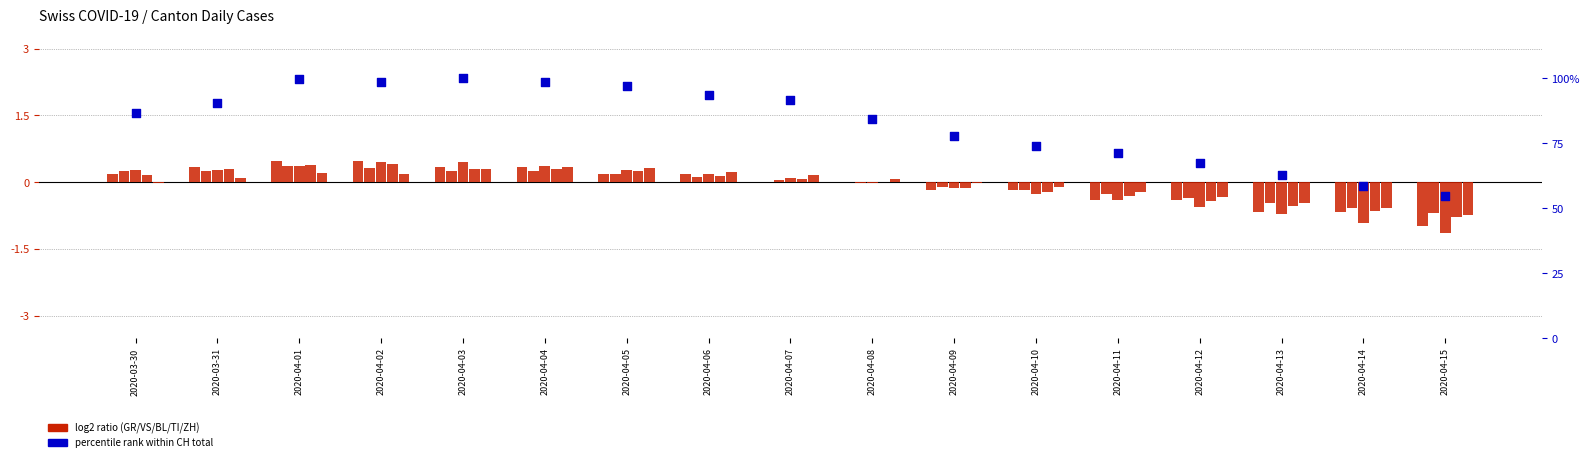

Which series has the largest total across all categories?

CH (percentile)